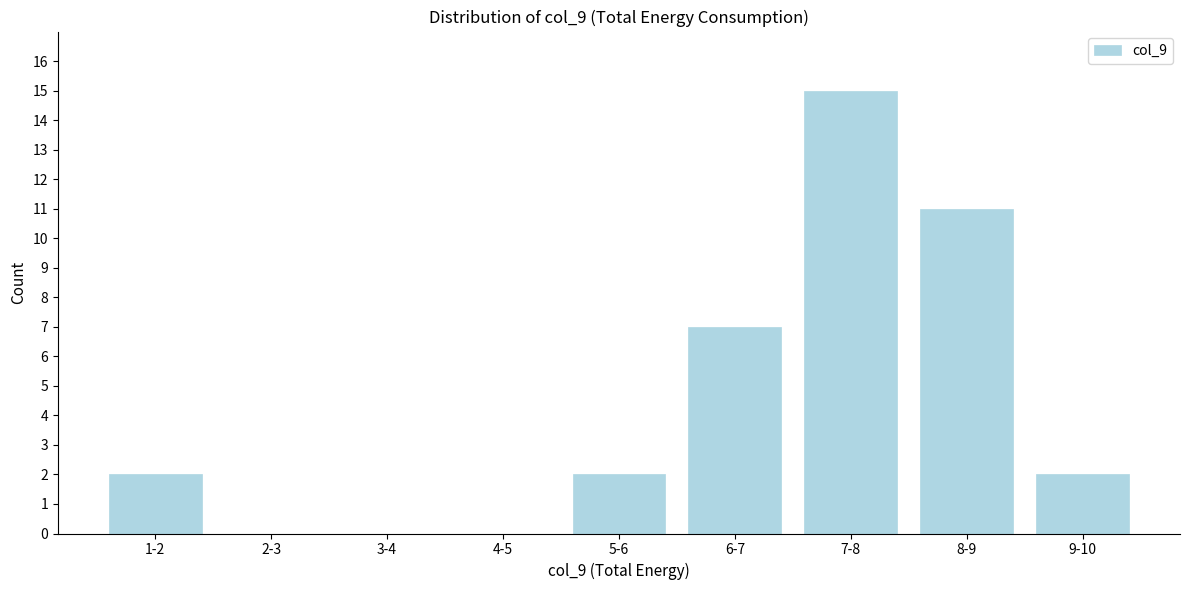

Reading left to right, what are all the values shown in this chart?

1-2=2	2-3=0	3-4=0	4-5=0	5-6=2	6-7=7	7-8=15	8-9=11	9-10=2